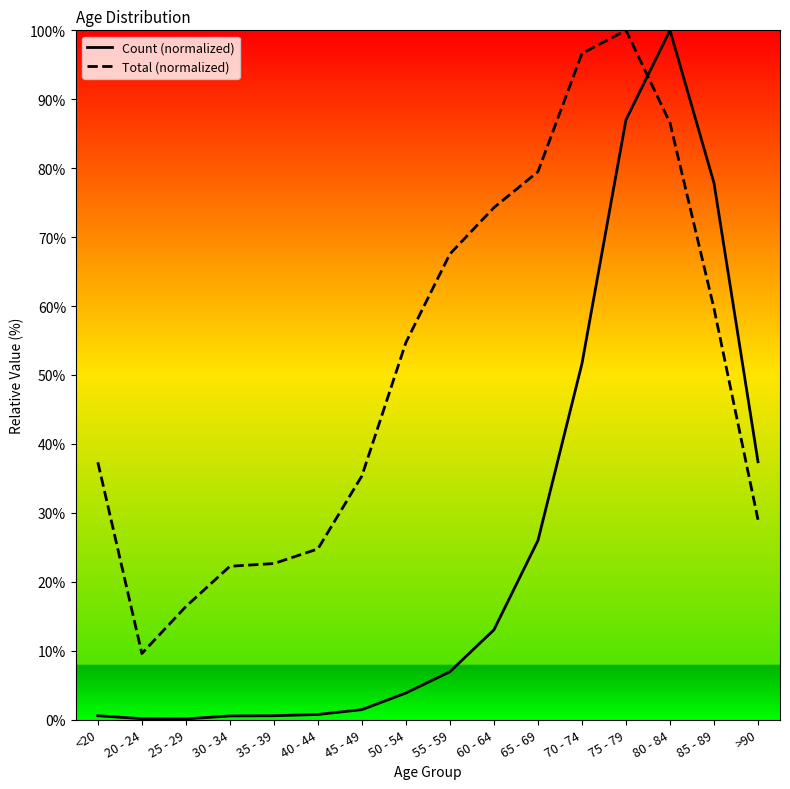

What is the difference between the maximum and minimum values in the Total (normalized) series?

90.4